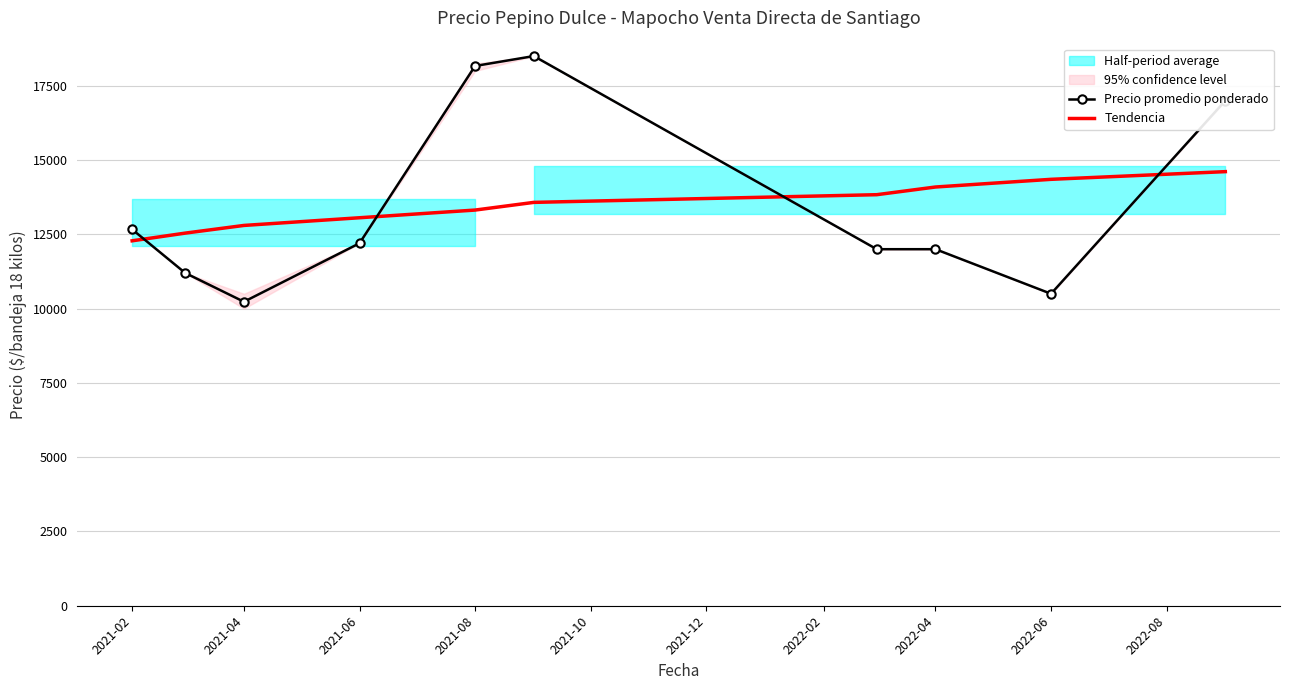

True or false: Precio promedio ponderado and Tendencia cross at least once.

True